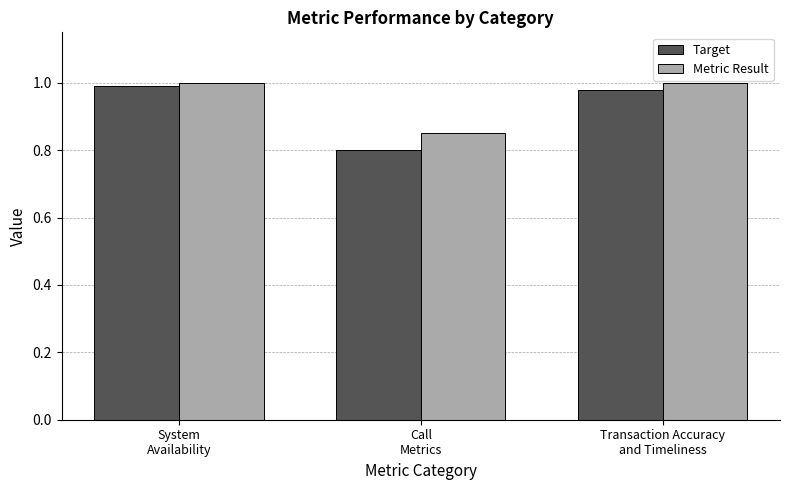

Which series has the largest range (max minus min)?

Target